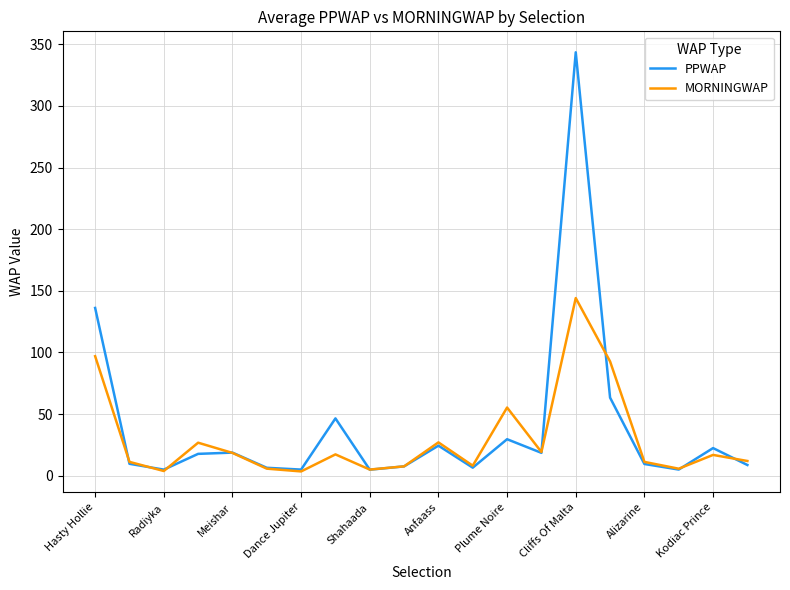

List the series in order of their peak value, highest first.

PPWAP, MORNINGWAP